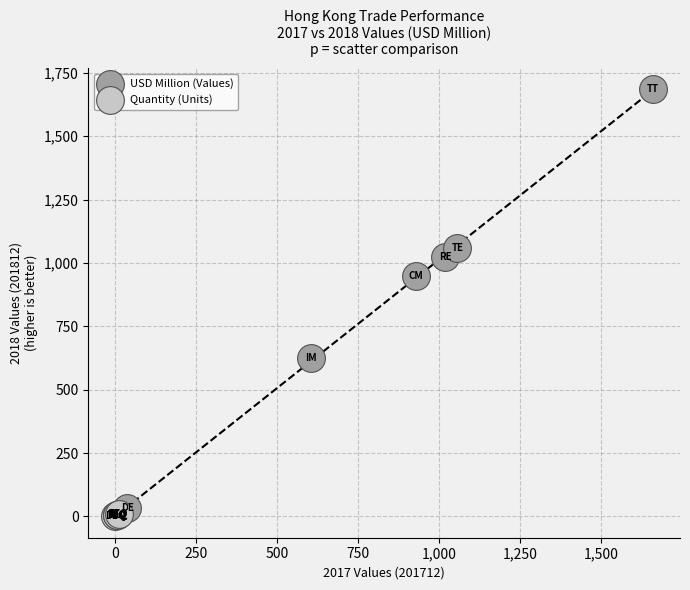

Which series reaches the maximum Y coordinate?

USD Million (Values)